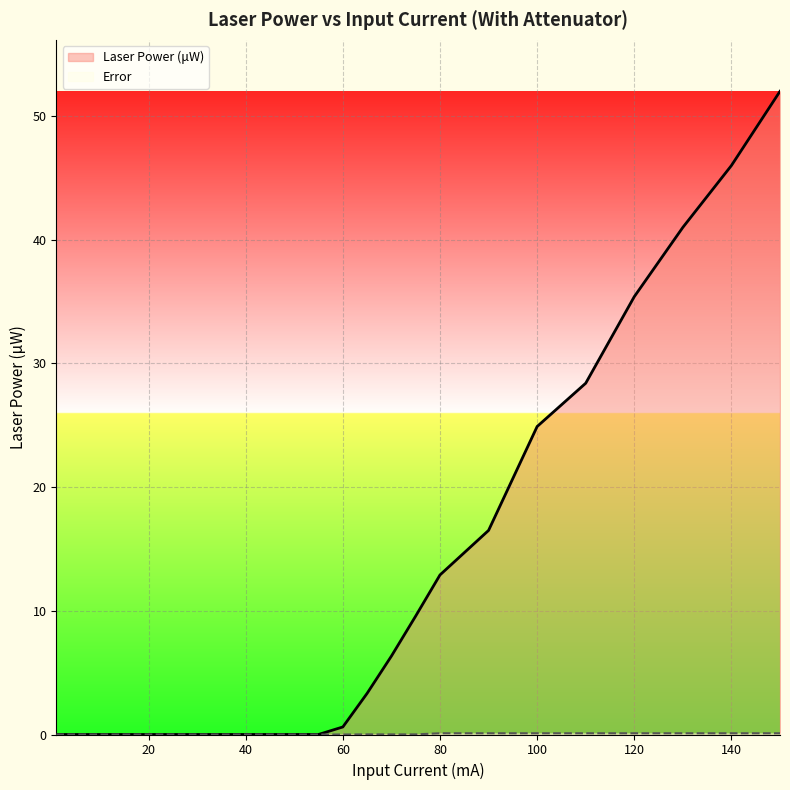

Reading left to right, list all the values displayed in this chart.

Laser Power (uW): 0.0	0.0	0.0	0.0	0.0	0.0	0.0	0.0	0.6	3.3	6.3	9.6	12.9	16.5	24.9	28.4	35.4	41.0	46.0	52.0
Error: 0.0	0.0	0.0	0.0	0.0	0.0	0.0	0.0	0.0	0.0	0.0	0.0	0.1	0.1	0.1	0.1	0.1	0.1	0.1	0.1